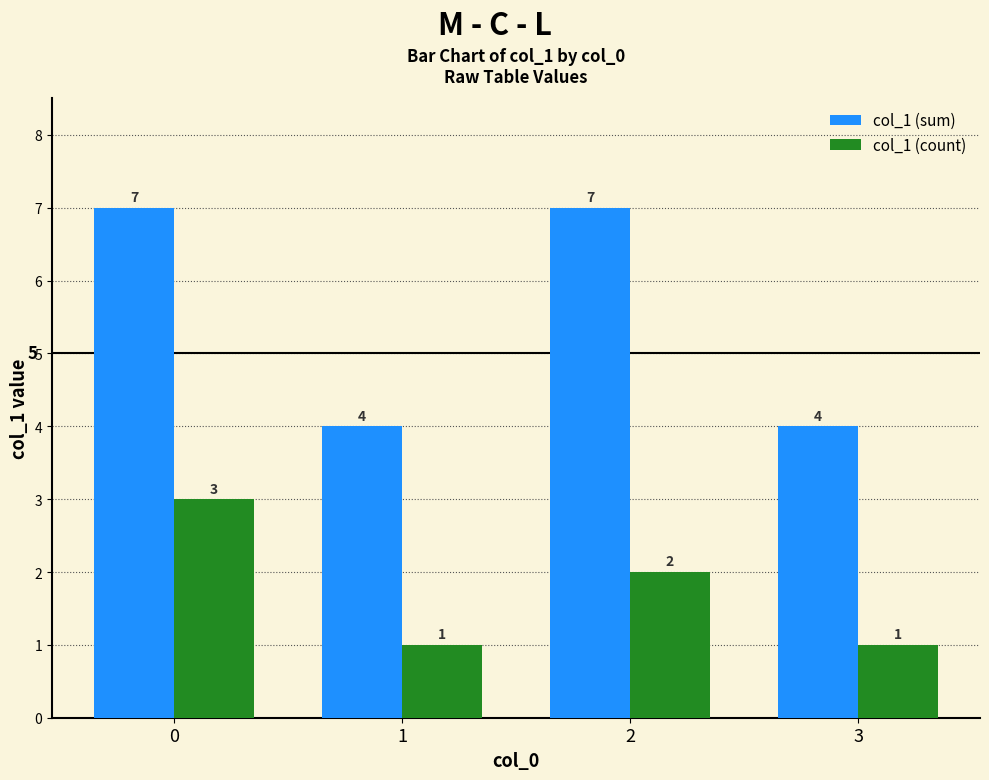

Count the col_1 (count) values in the range 1 to 3.

4